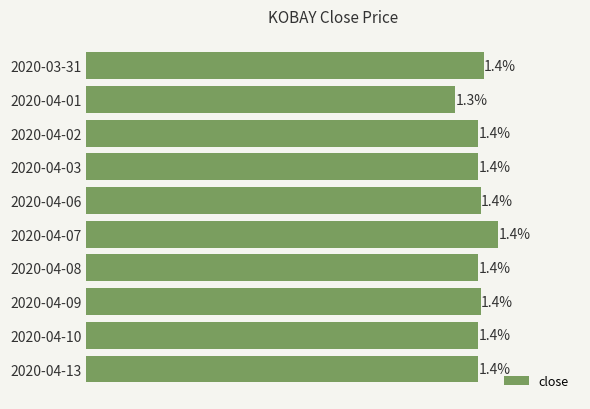

Which category has the lowest value across all series?

2020-04-01